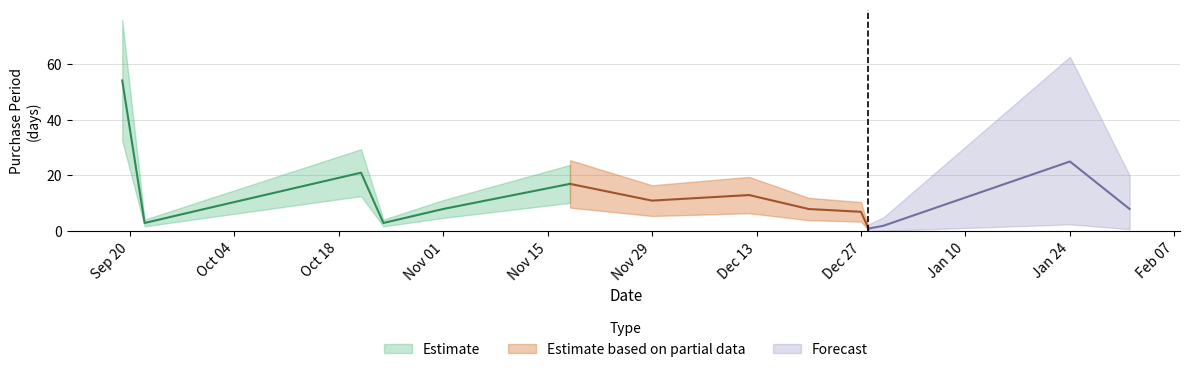

The chart shows a value of 13 at 2016-12-12. True or false?

True